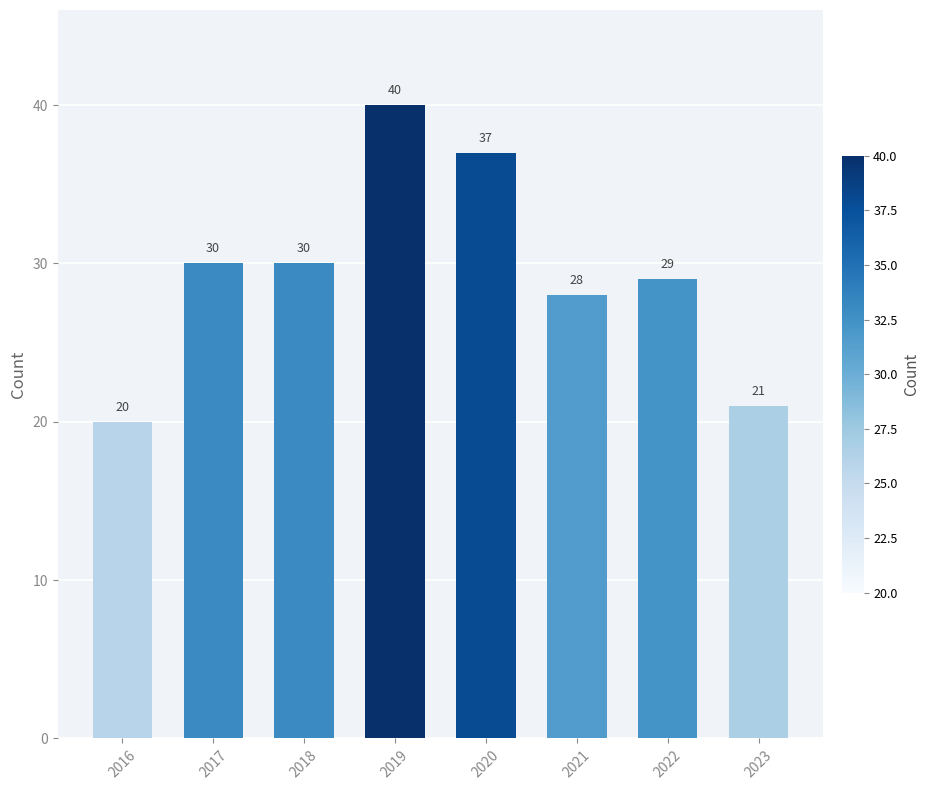

Which has a higher value, 2022 or 2021?

2022